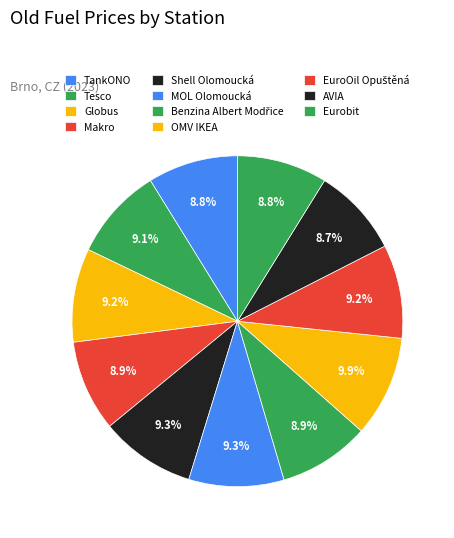

Which slice is the largest?

OMV IKEA